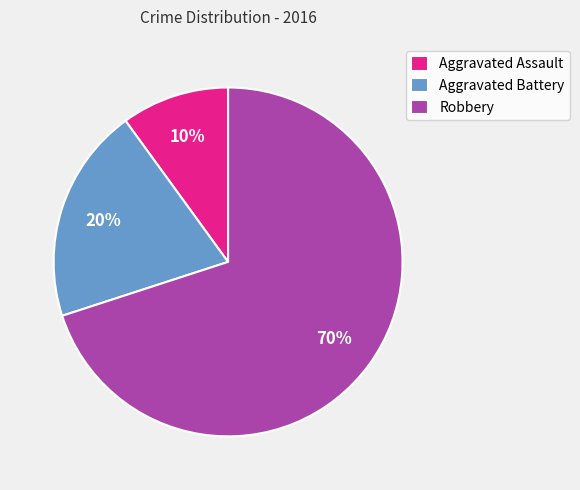

What percentage is the Robbery slice, to the nearest percent?

70%